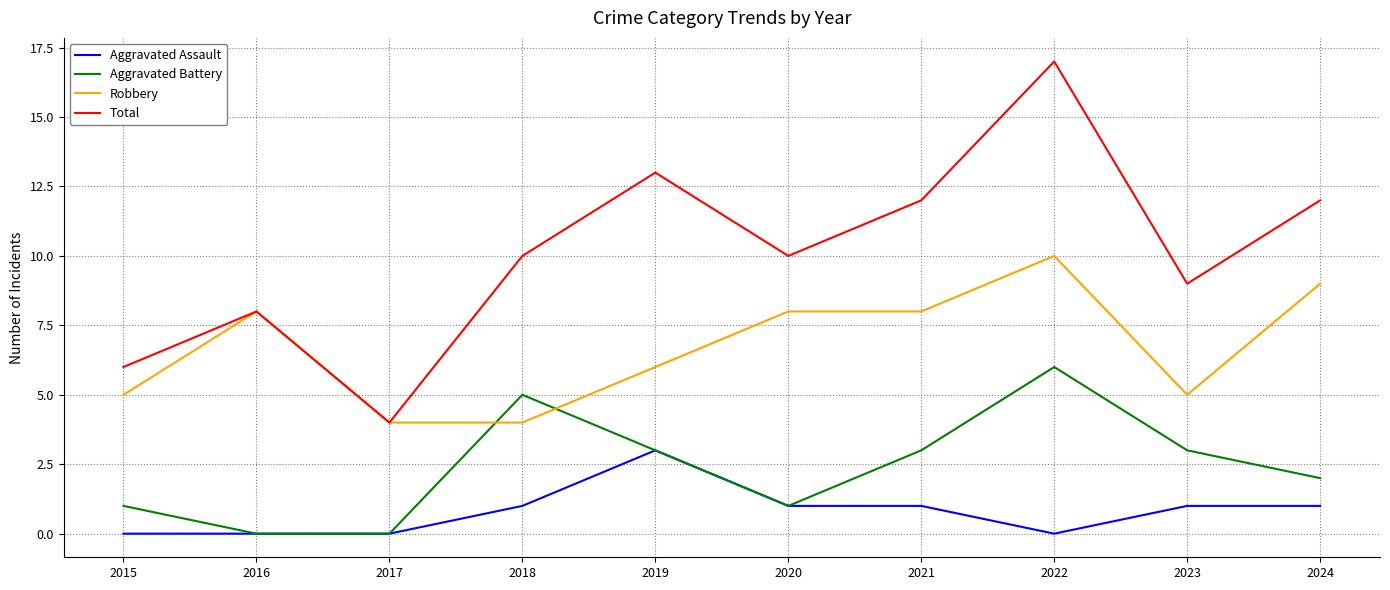

True or false: Aggravated Assault and Robbery cross at least once.

False